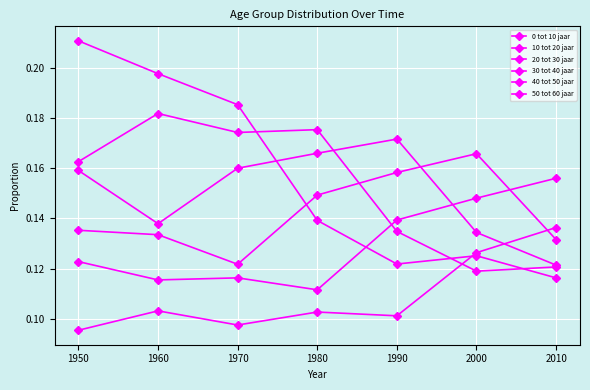

Which series has the widest spread of values?

0 tot 10 jaar